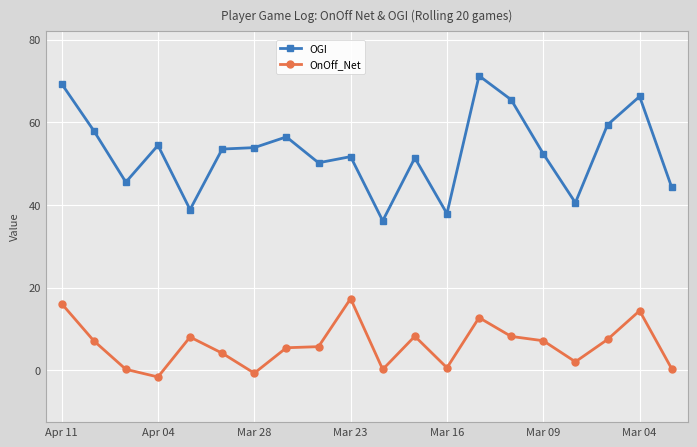

Which series has the largest total across all categories?

OGI